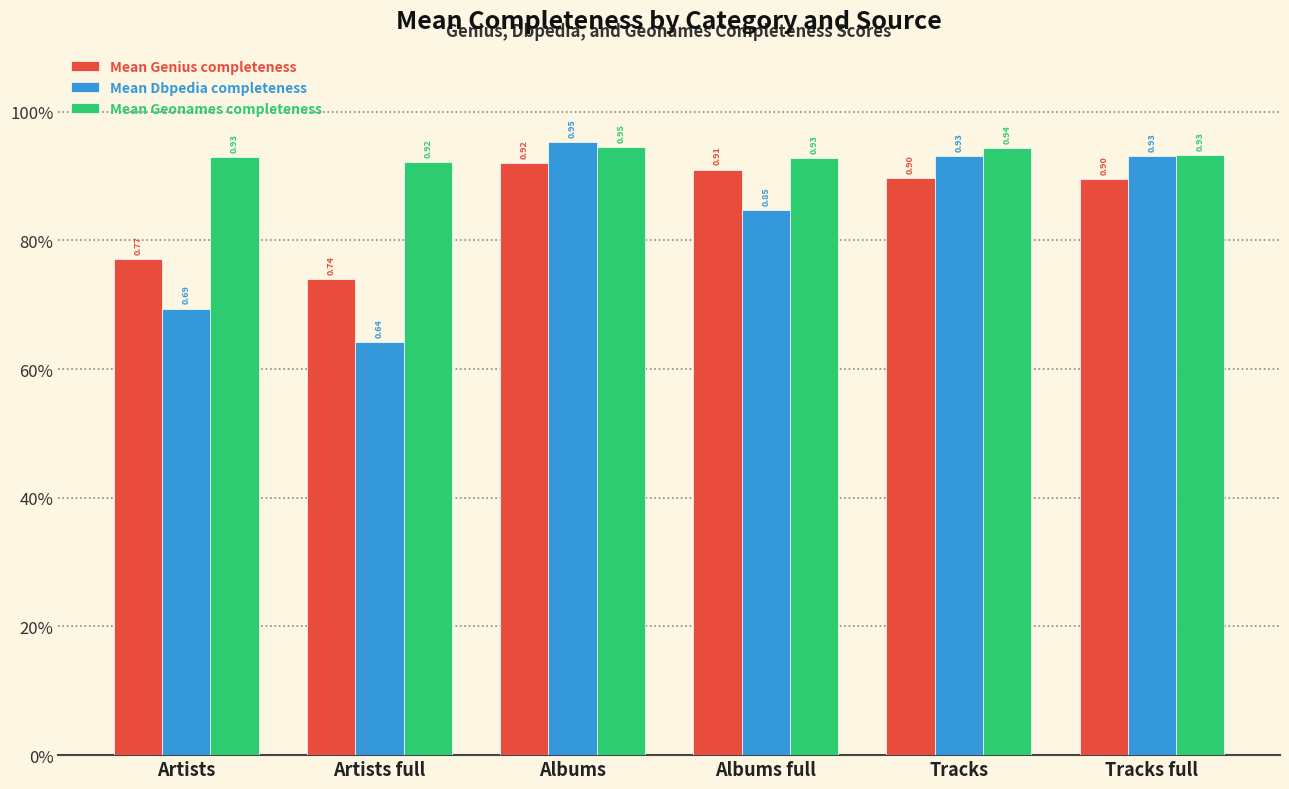

What position from the right is Albums full?

3